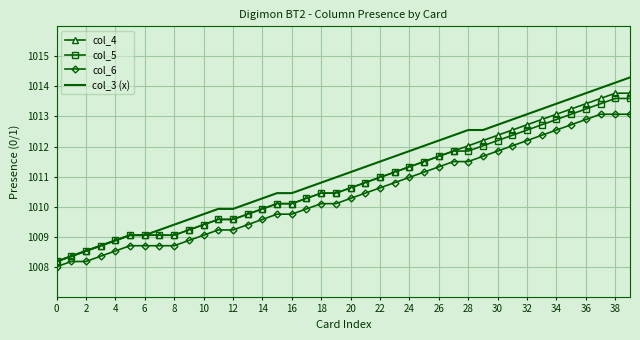

What is the smallest value displayed?

1008.0